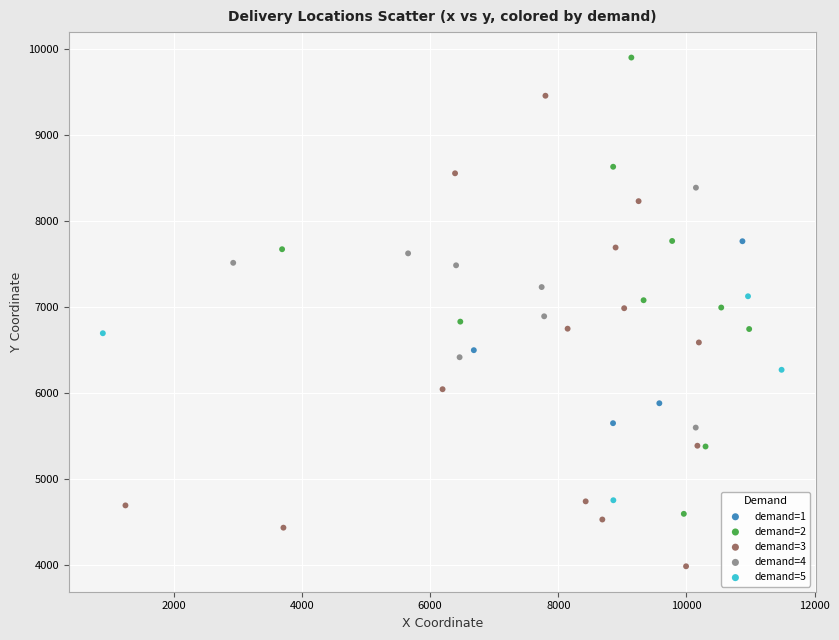

Which series reaches the maximum Y coordinate?

demand=2